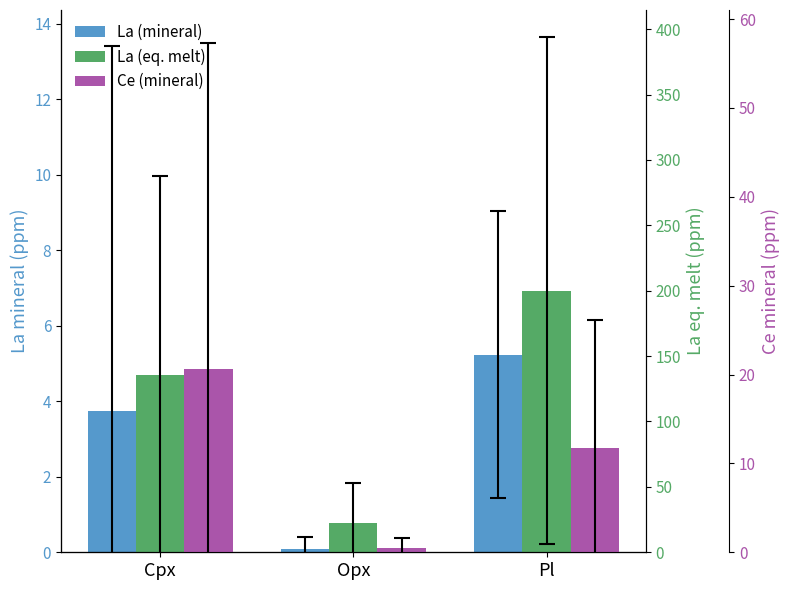

What is the sum of all Ce (mineral) values?

32.8